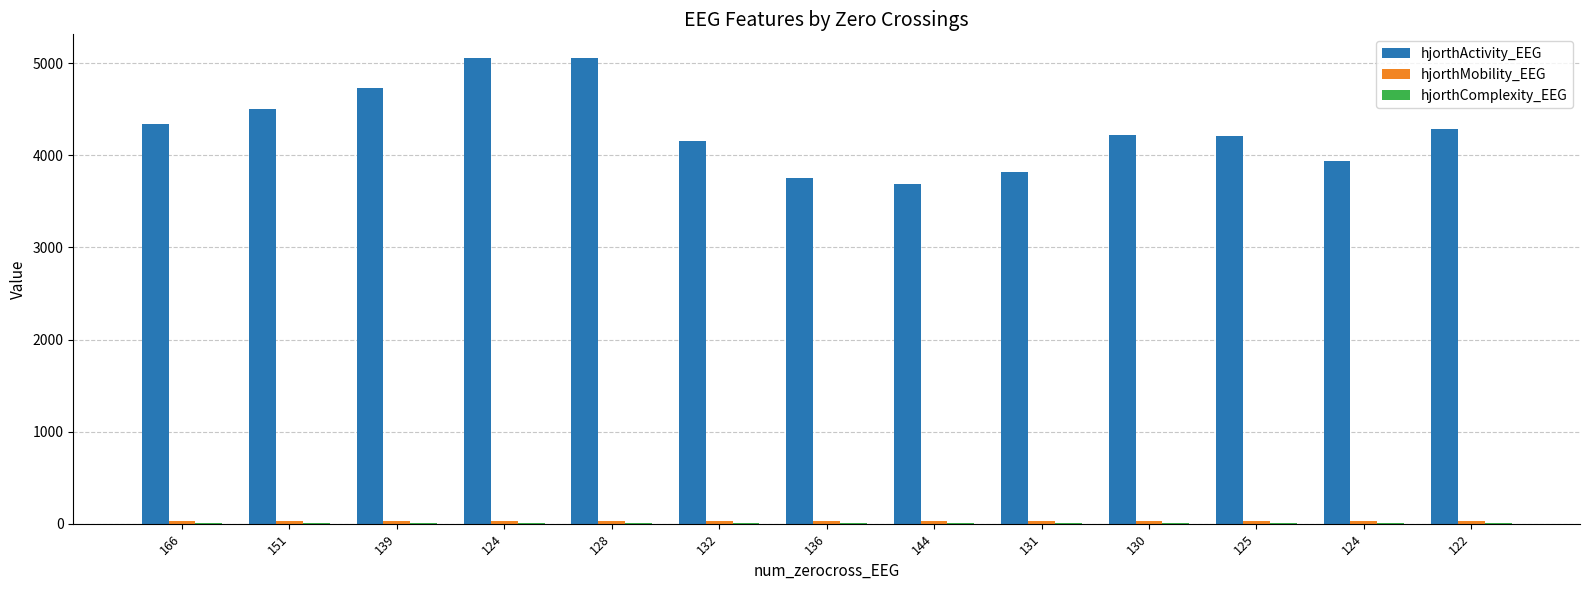

Which has a higher value, 124 or 130?

124